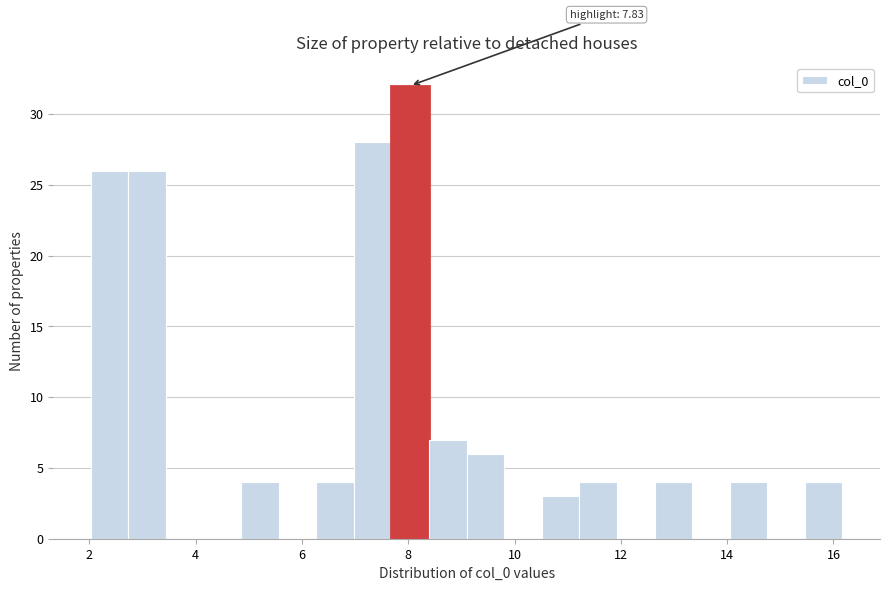

Around what value on the x-axis is the tallest bar? Give the approximate position of its centre, as read against the axis.

8.0